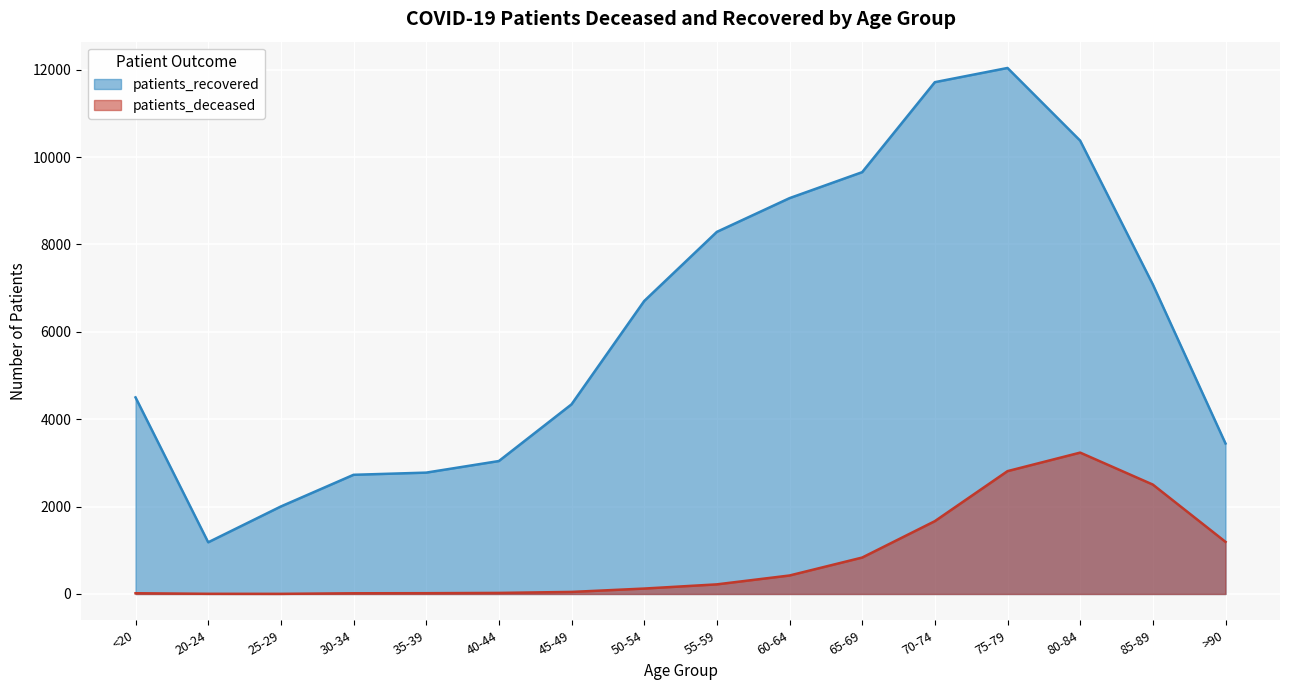

Which category has the lowest value in the patients_deceased series?

25-29